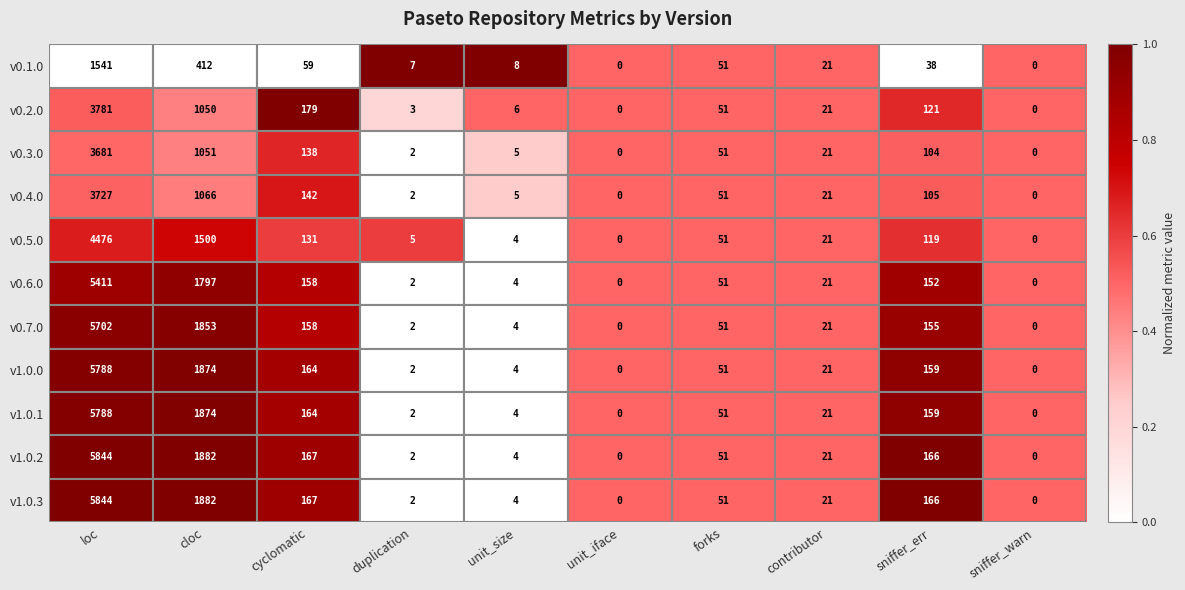

What is the total value across all series at loc?

51583